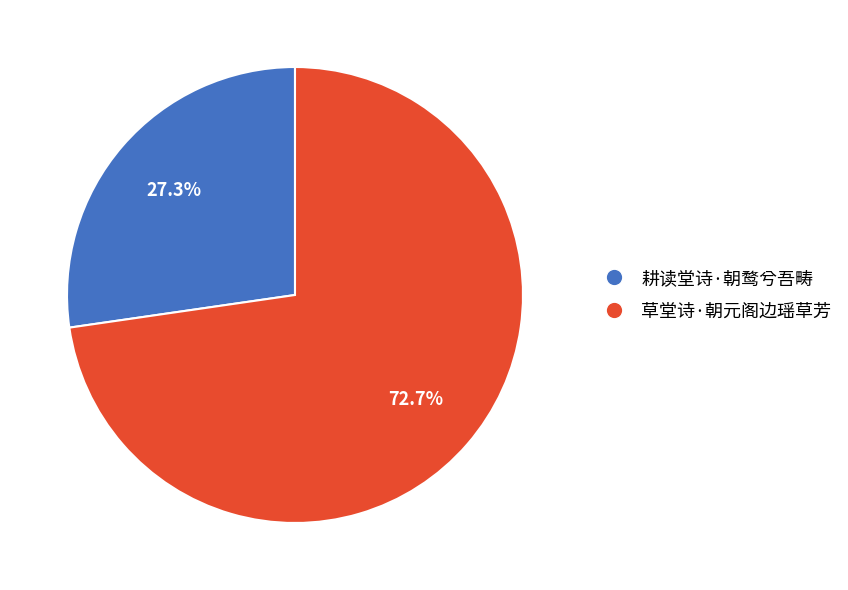

What is the ratio of the value at 耕读堂诗·朝鹜兮吾畴 to the value at 草堂诗·朝元阁边瑶草芳?

0.4